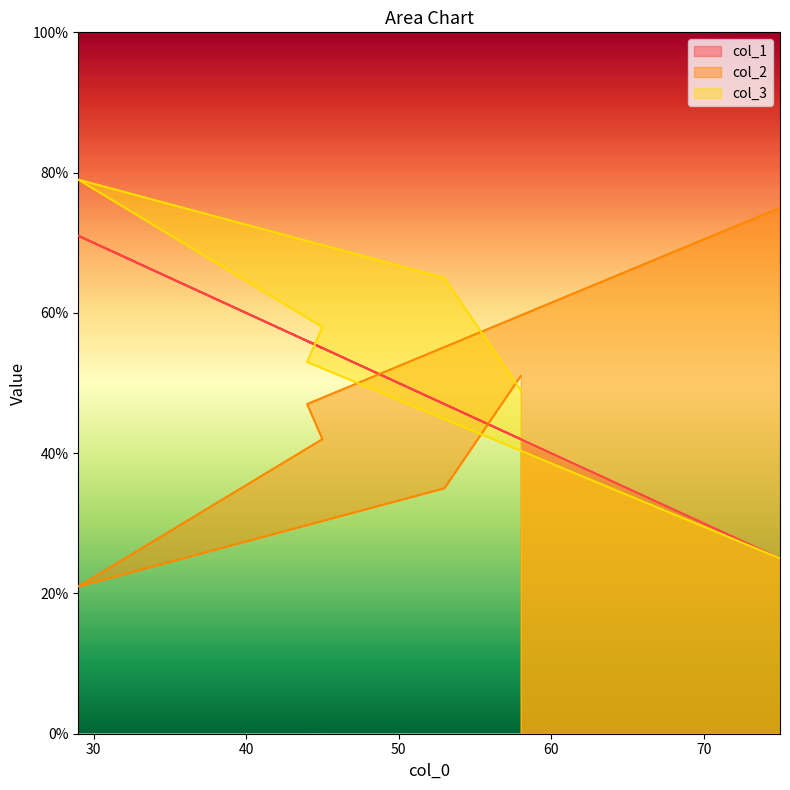

At which label is col_3 closest to 52?

44